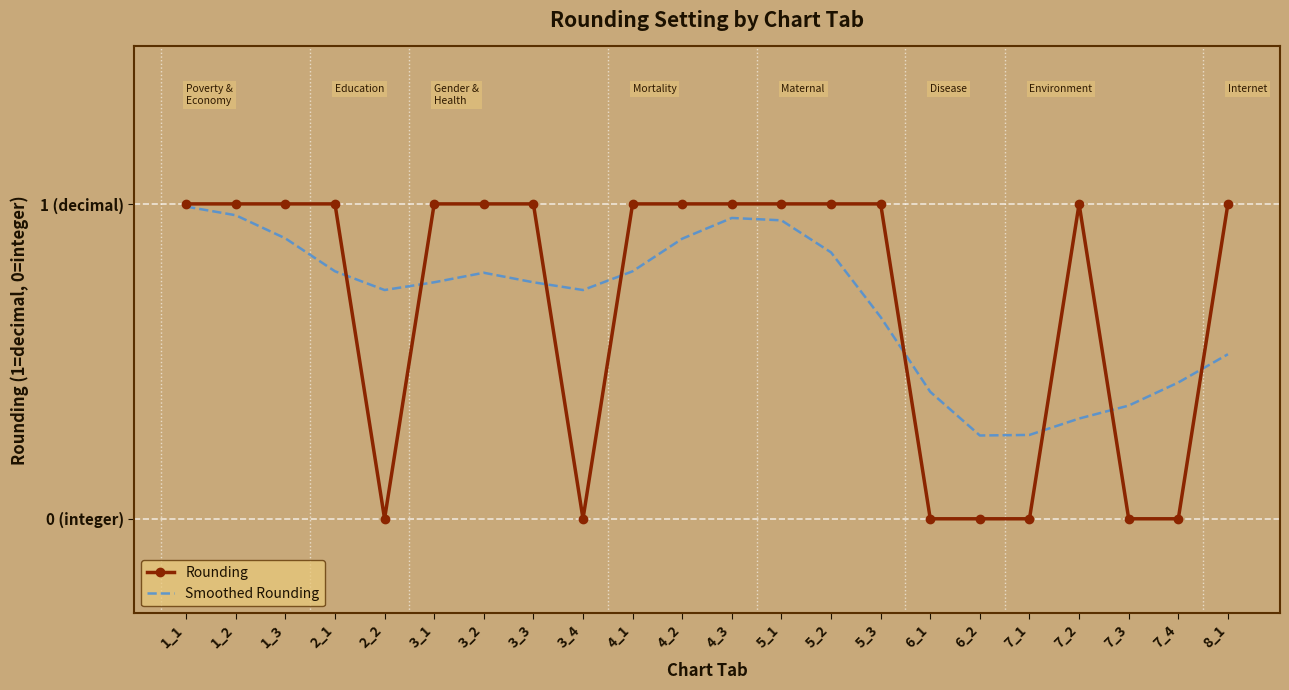

Between 2_2 and 4_2, which is larger?

4_2